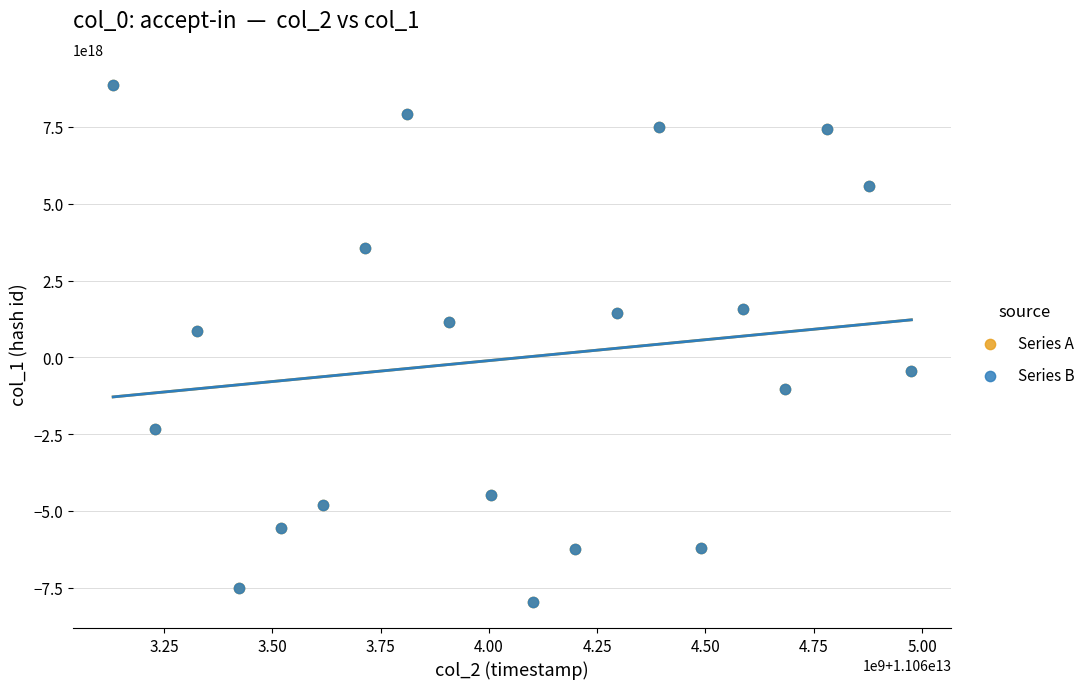

What are all the series names shown in the legend?

Series A, Series B